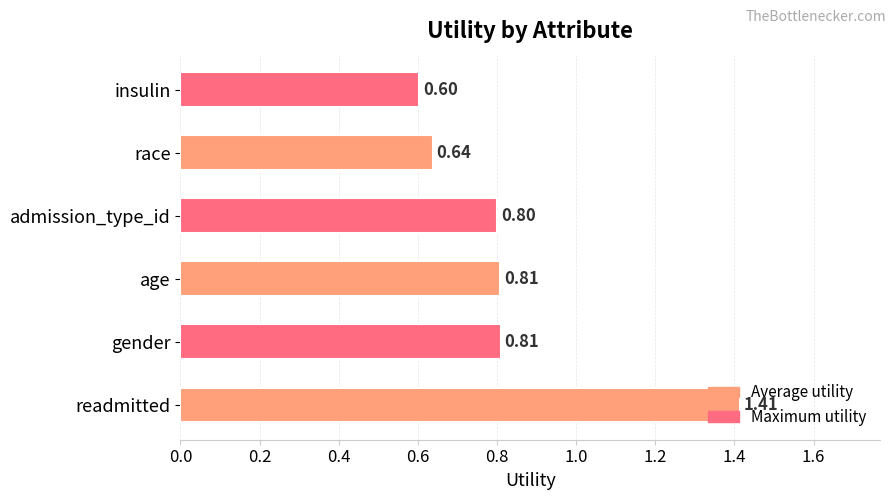

Which category has the lowest value across all series?

insulin